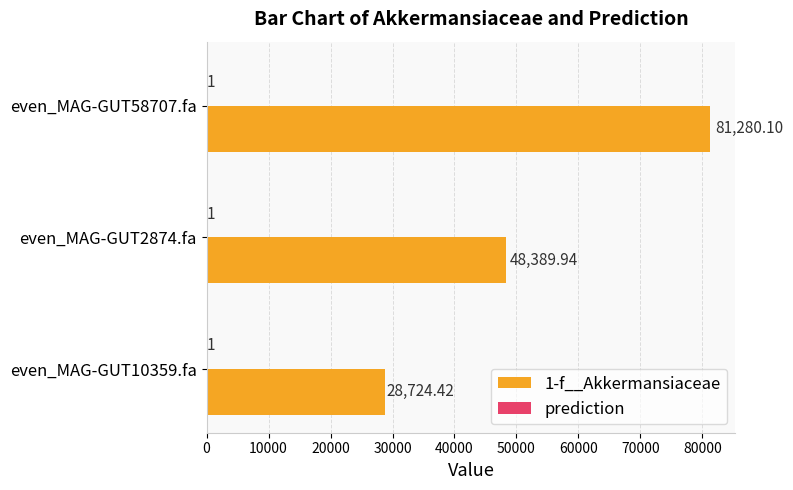

How many series are shown in this chart?

2